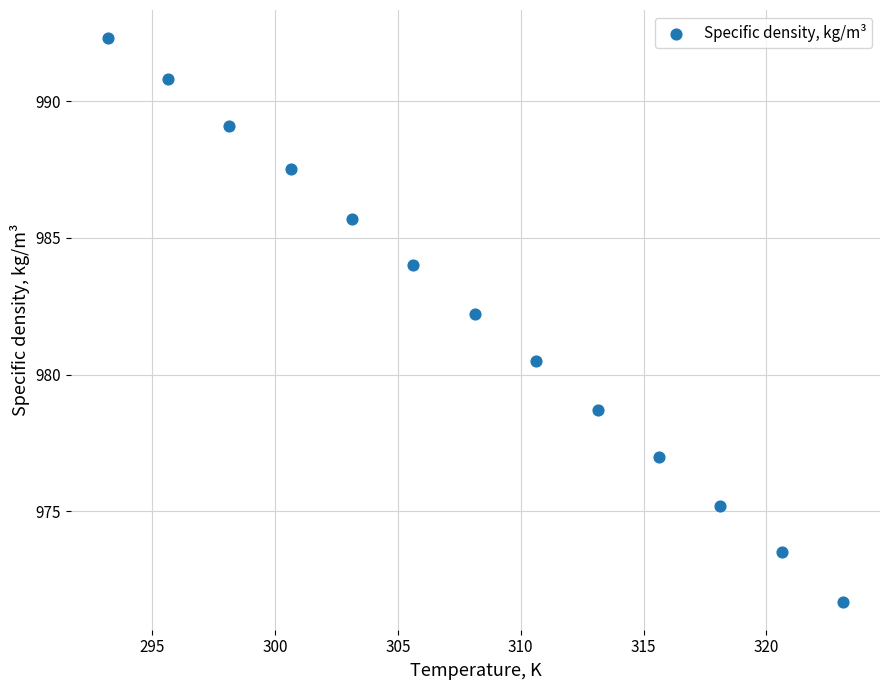

What is the range of Y values (max minus min)?

20.6